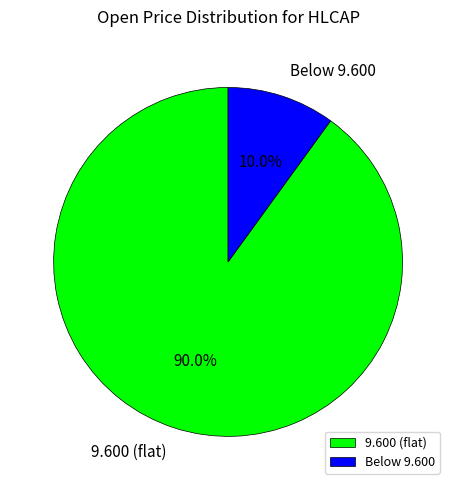

Rank the categories by value from lowest to highest.

Below 9.600, 9.600 (flat)